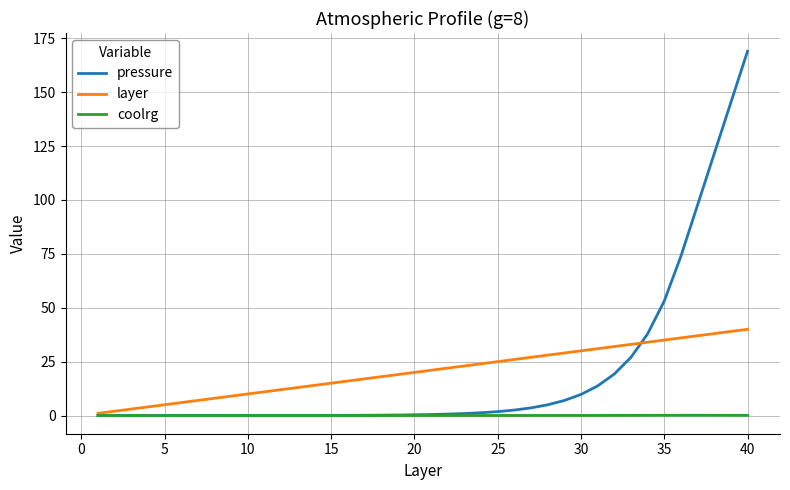

Rank the series by their maximum value, from highest to lowest.

pressure, layer, coolrg